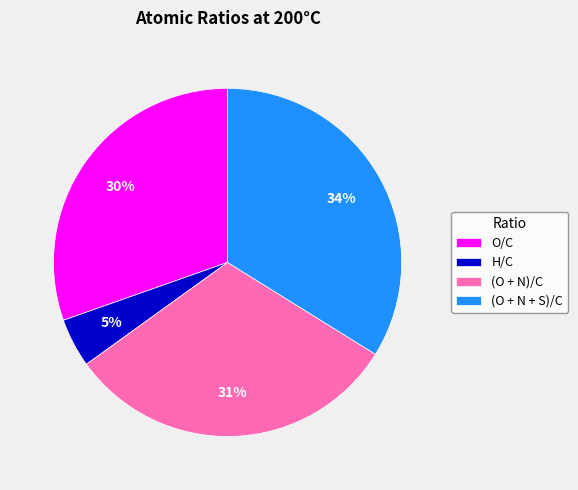

Combined, do H/C and (O + N)/C account for over 50%?

No